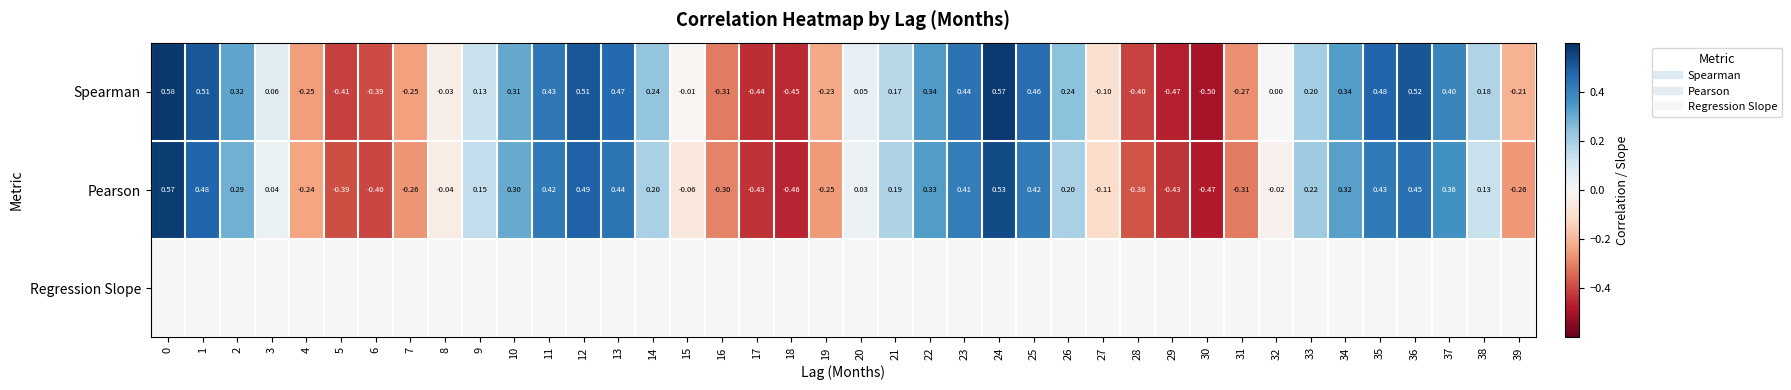

Which has a higher value, 1 or 29?

1